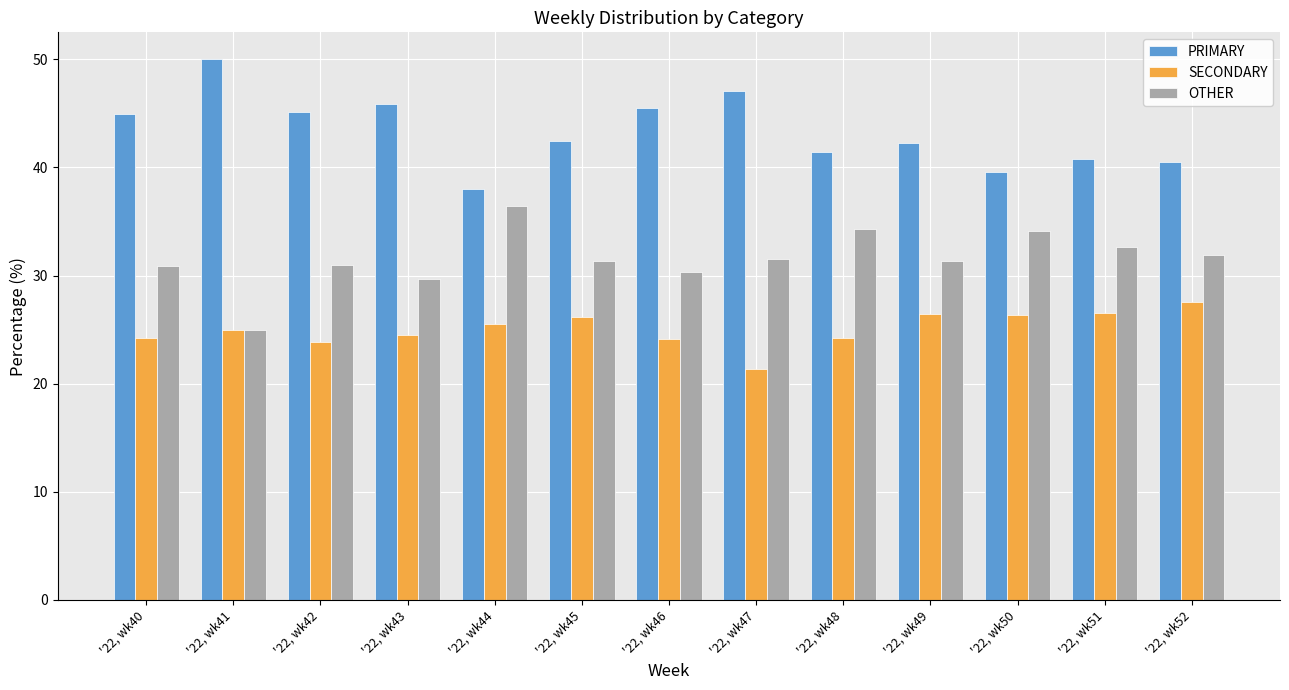

What is the difference between the maximum and minimum values in the OTHER series?

11.4